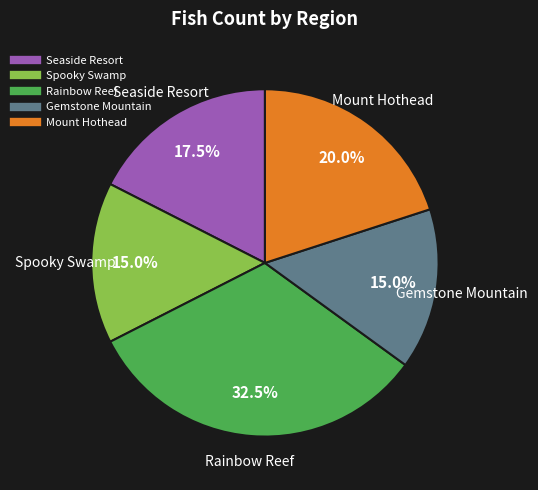

Is there any slice that represents more than half of the pie?

No